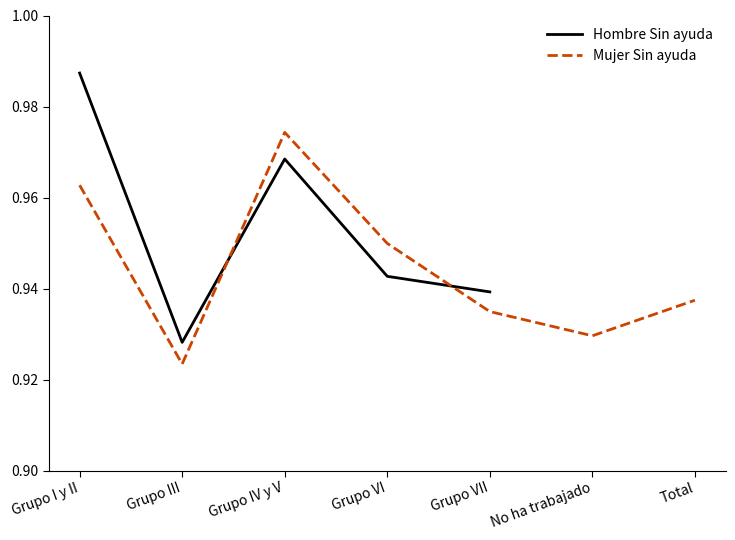

What is the label of the 5th point from the right?

Grupo IV y V